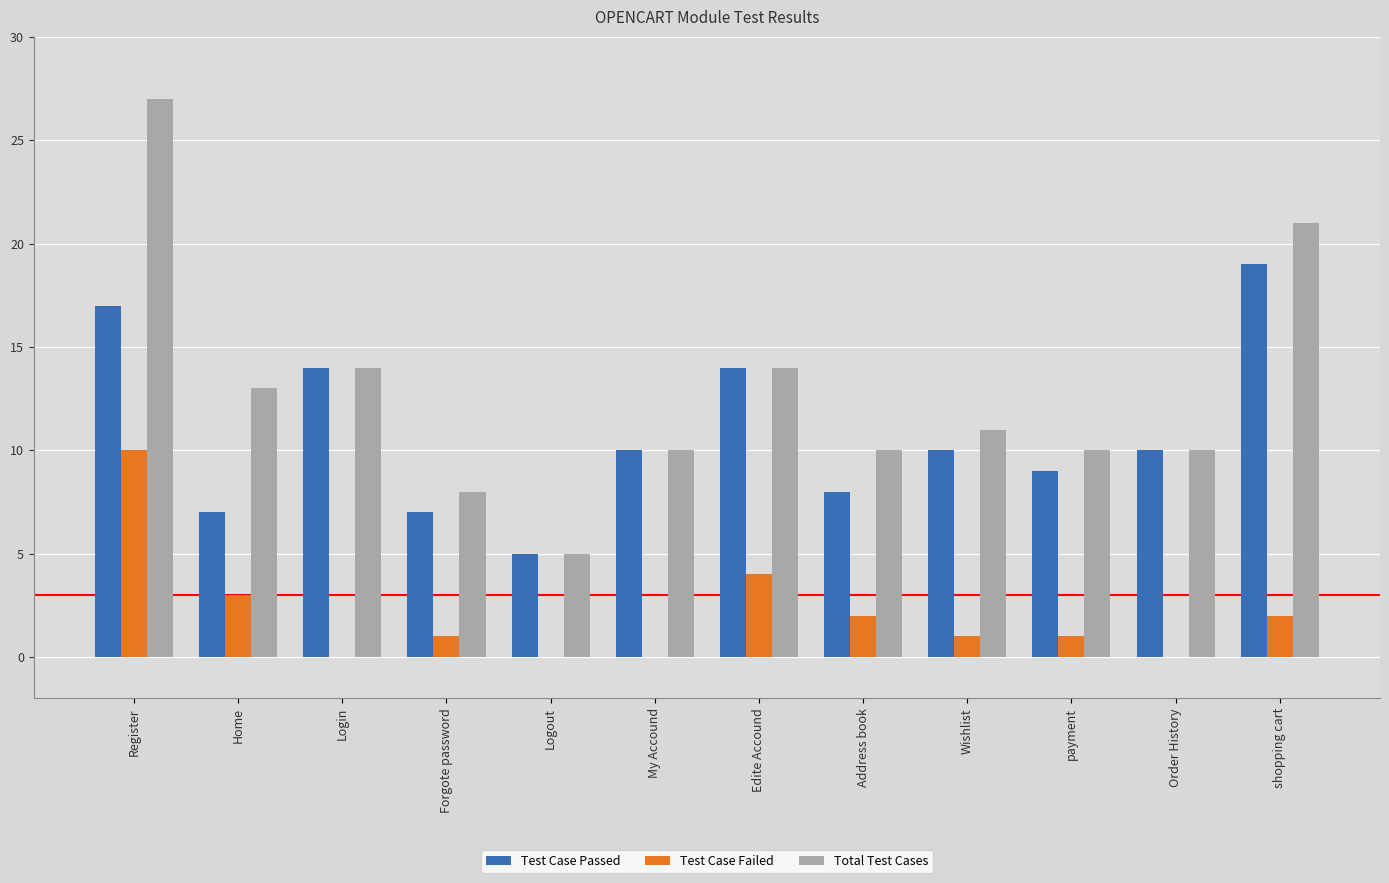

How many data points does each series have?

12